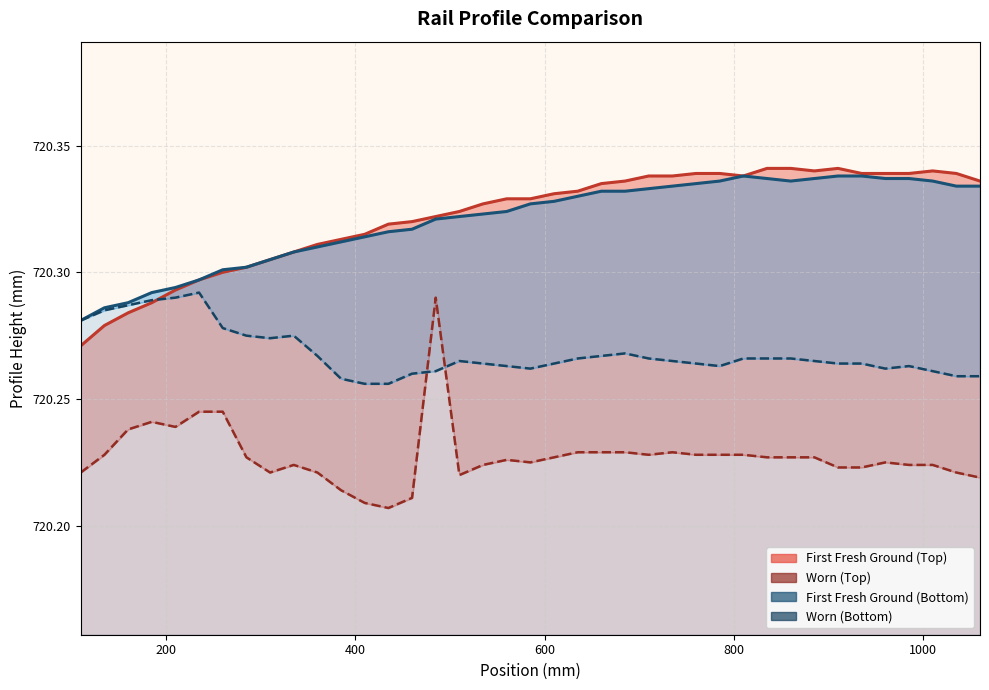

Which series has the largest range (max minus min)?

Worn (Top)